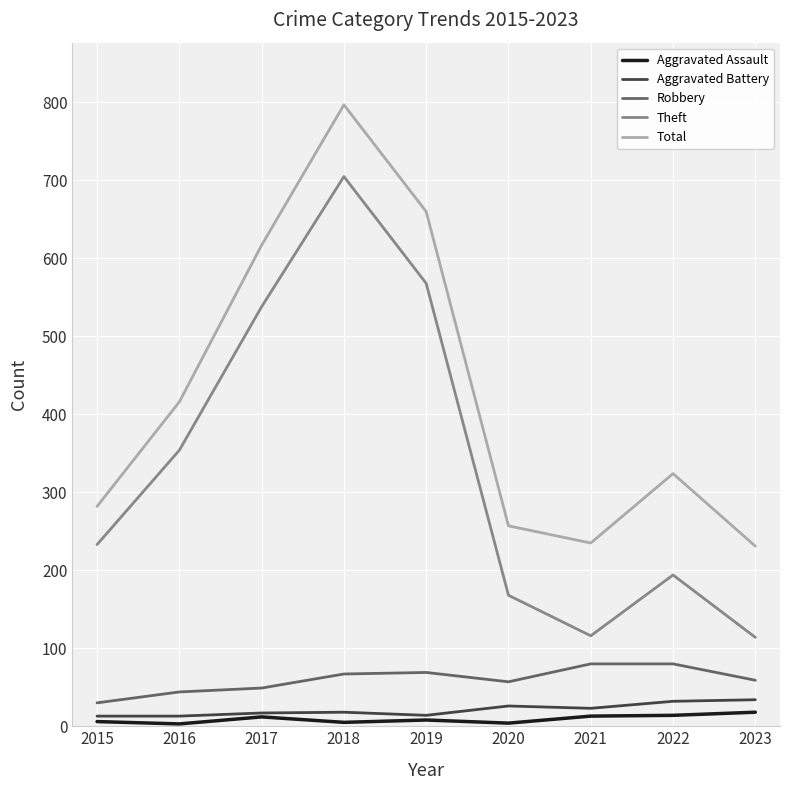

What is the spread (max minus min) of values at 2019?

652